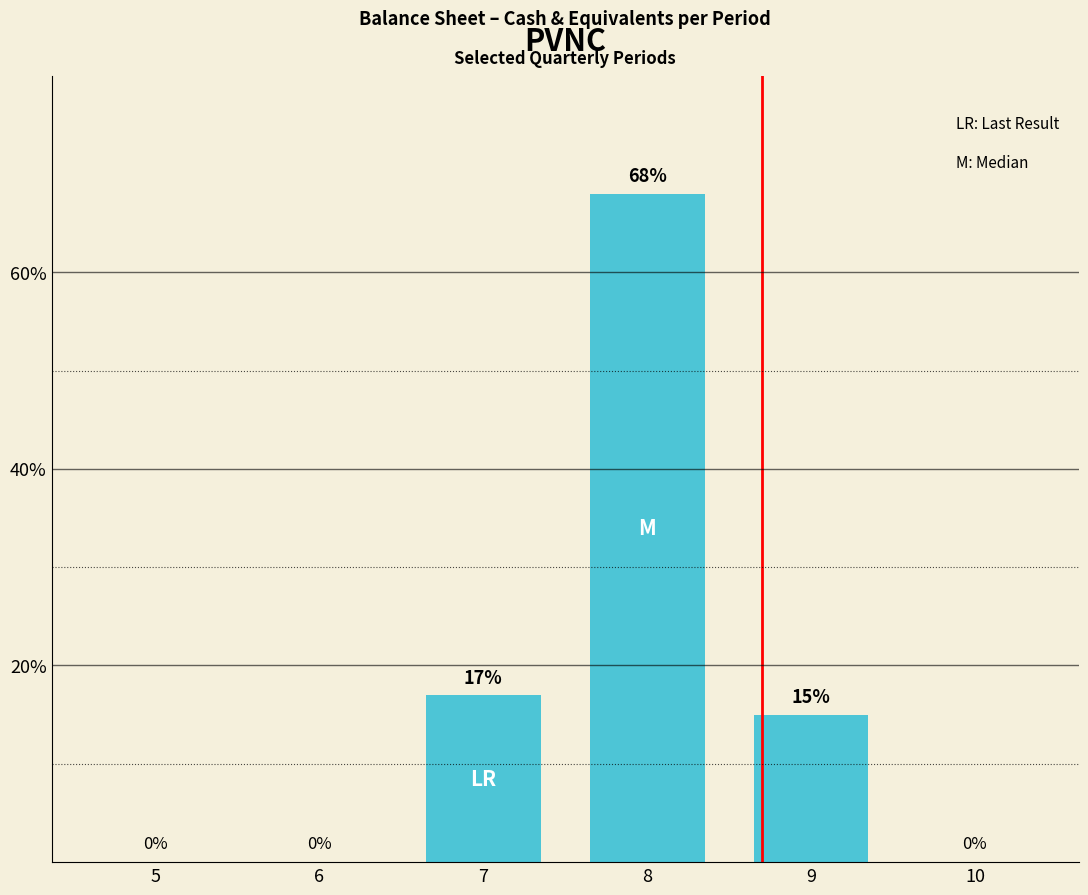

Reading left to right, what are all the values shown in this chart?

5=0	6=0	7=17	8=68	9=15	10=0